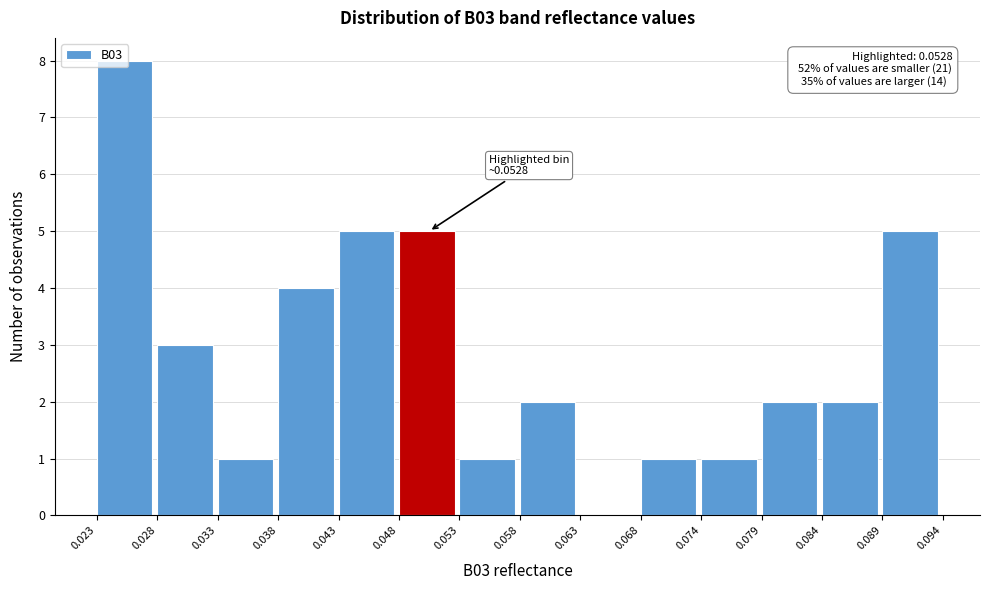

Over which range of the x-axis is the bar tallest?

0.023 to 0.028